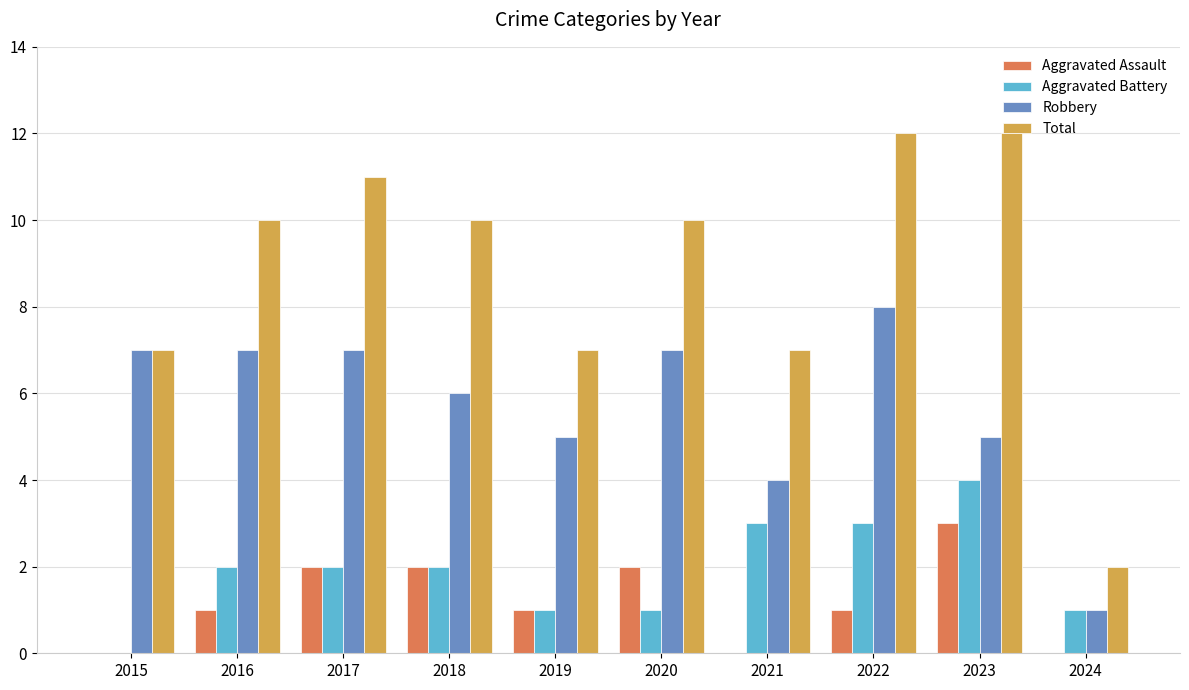

How many groups of bars are there?

10